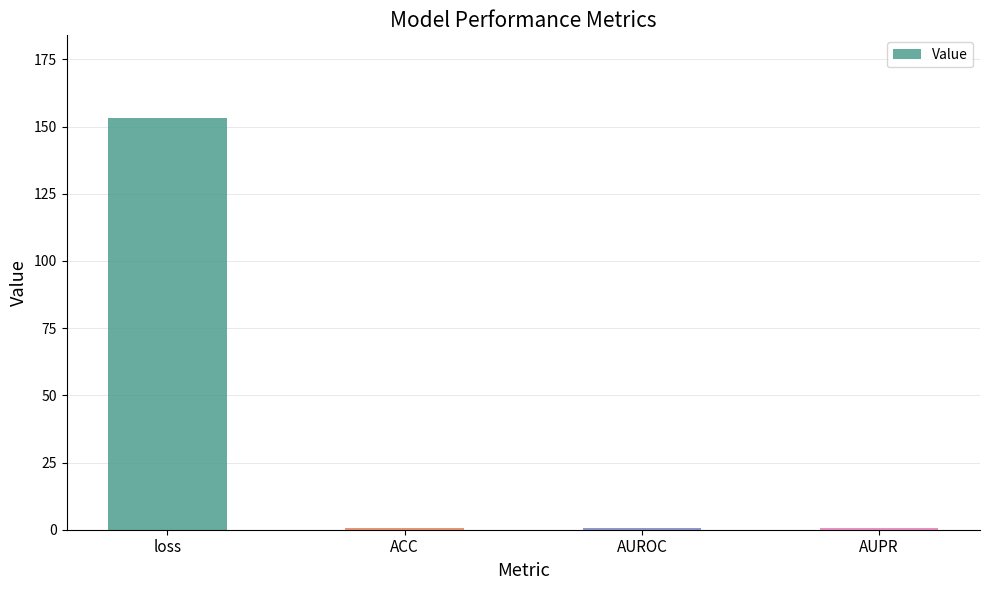

What value does the data have at loss?

153.3